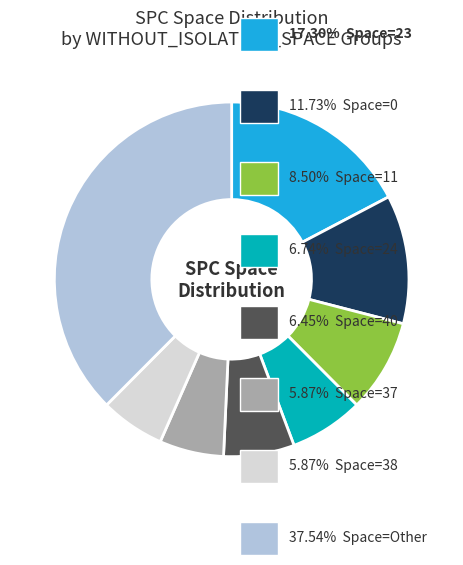

Is there any slice that represents more than half of the pie?

No